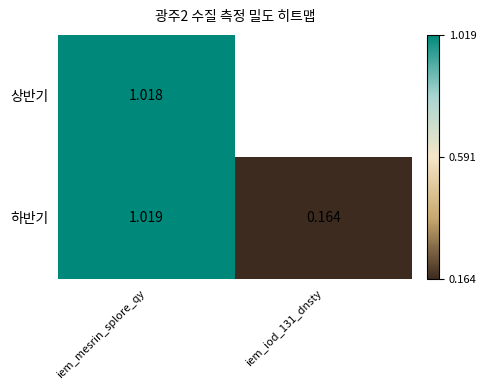

Which category has the highest value in the 하반기 series?

iem_mesrin_splore_qy